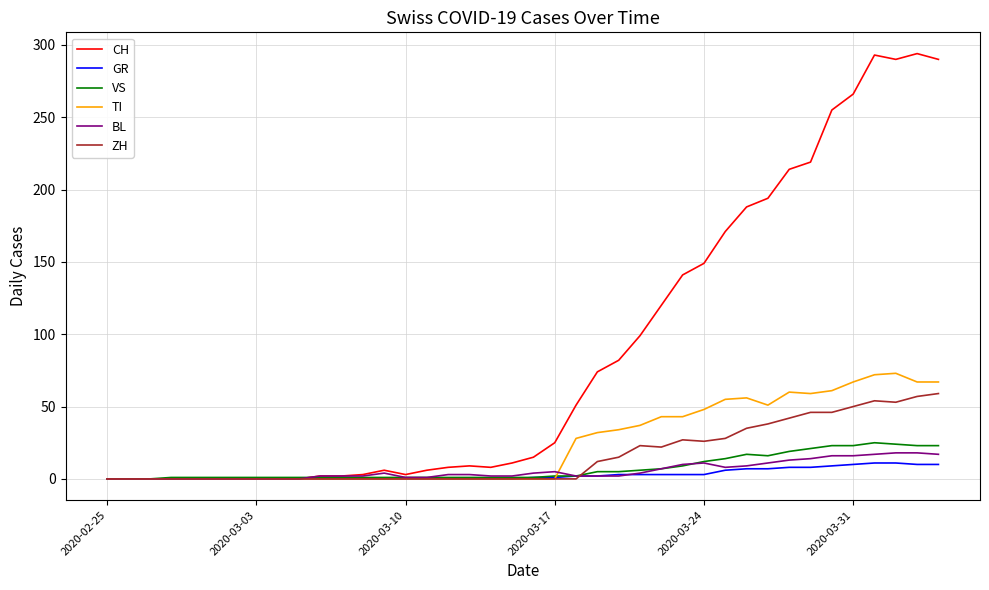

What is the highest value of the BL series?

18